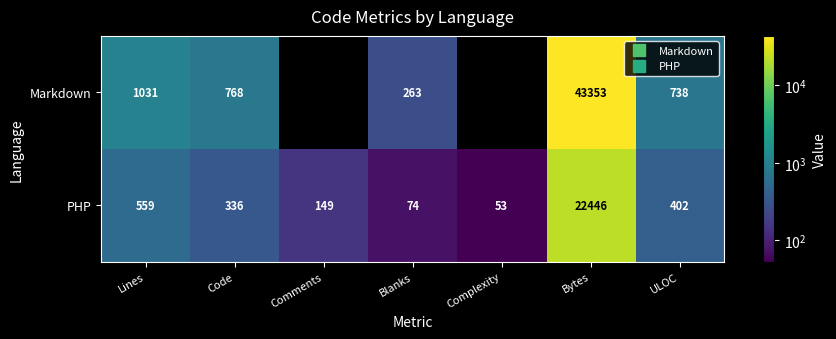

How many series are shown in this chart?

2